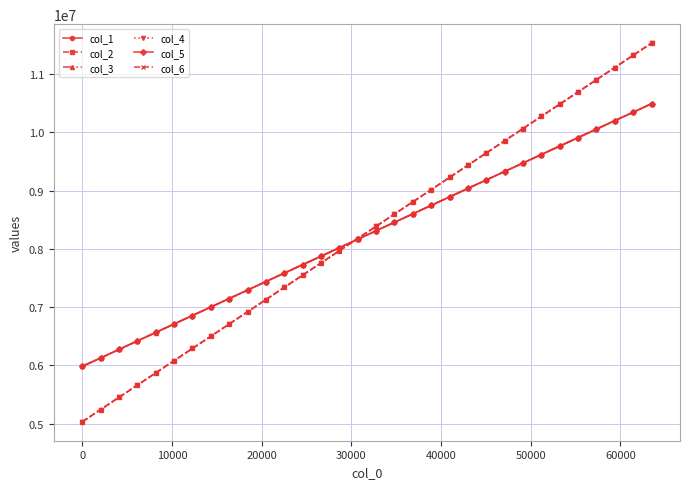

What is the value of the col_3 point at the 1st from the left?

5984689